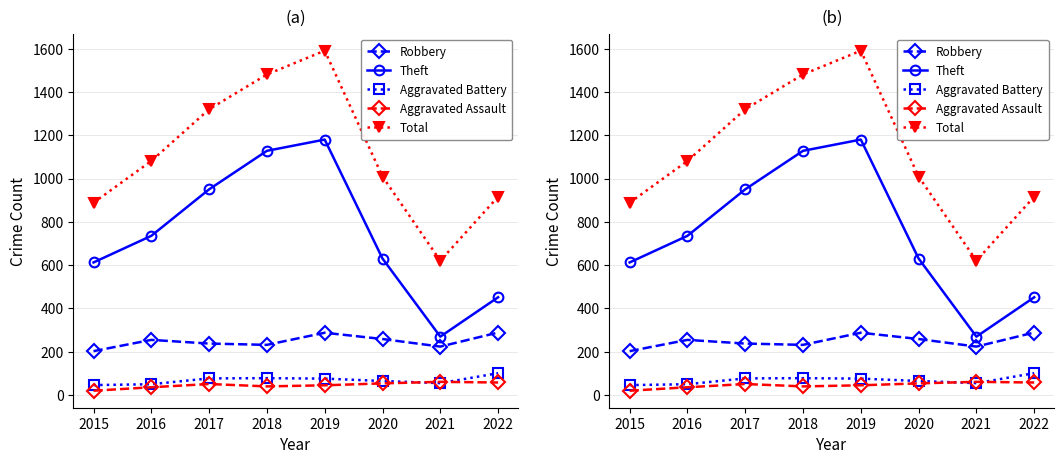

True or false: Theft has a value of 726 at 2022.

False